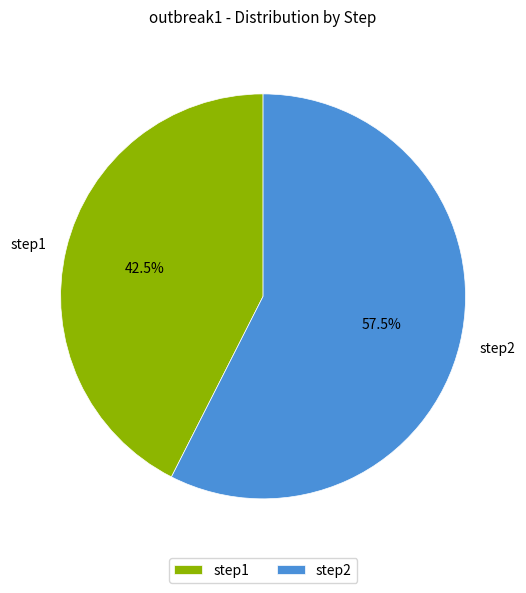

What is the majority slice?

step2